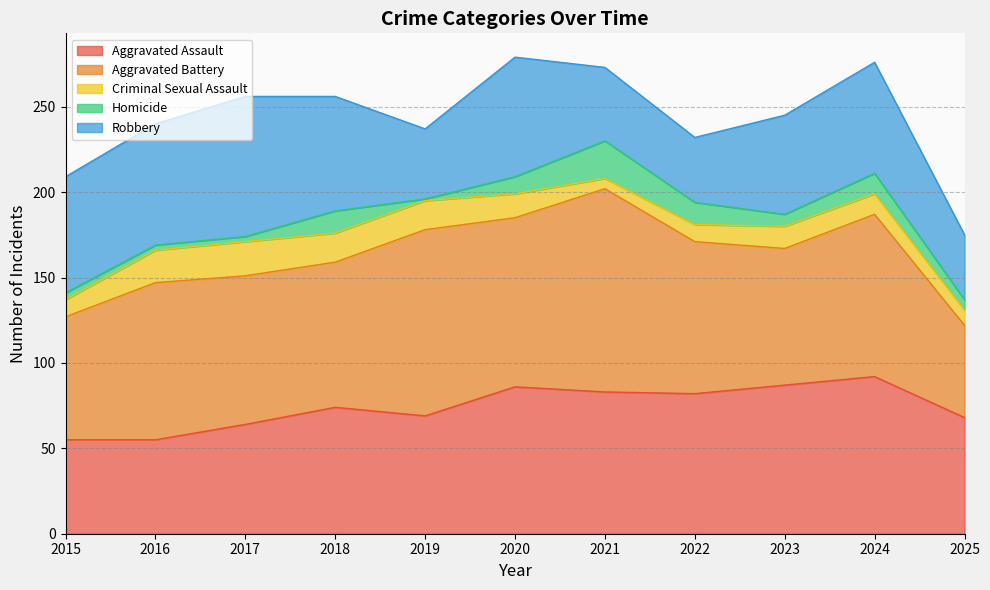

The Criminal Sexual Assault series shows 17 at 2018. True or false?

True